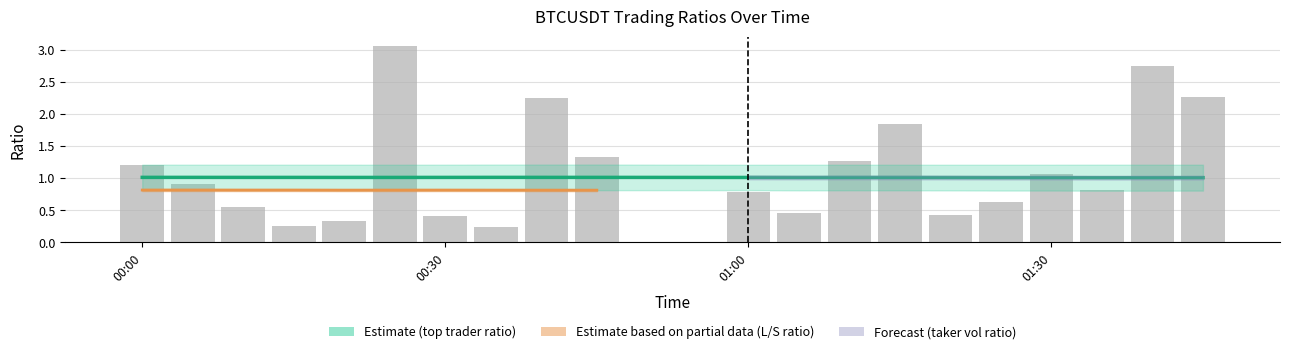

Is the value of sum_toptrader_long_short_ratio at 01:00 greater than the value of sum_taker_long_short_vol_ratio at 6?

Yes